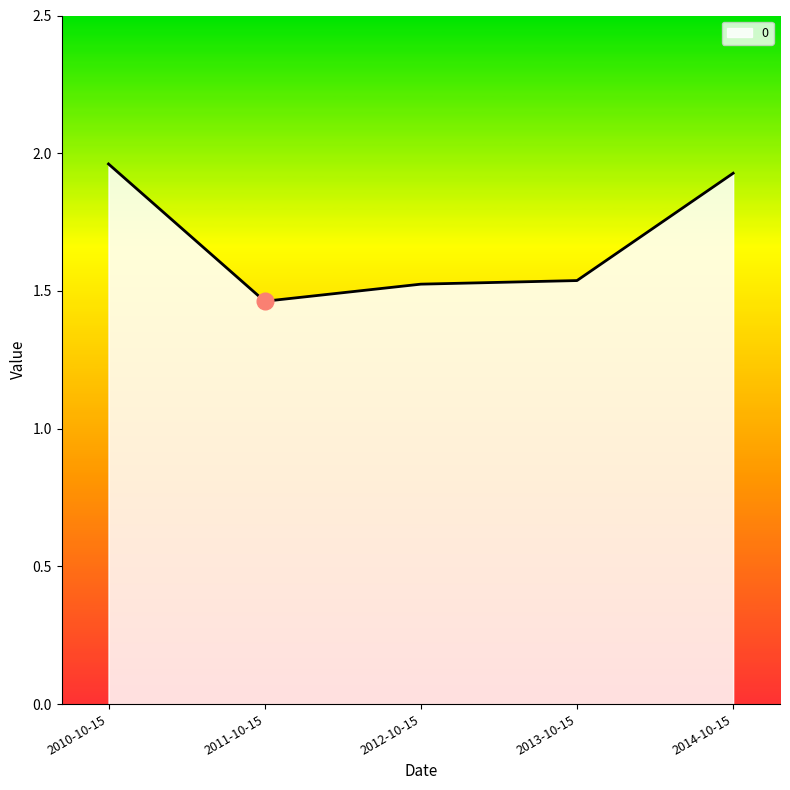

True or false: the data shows 1.5 at 2012-10-15.

True